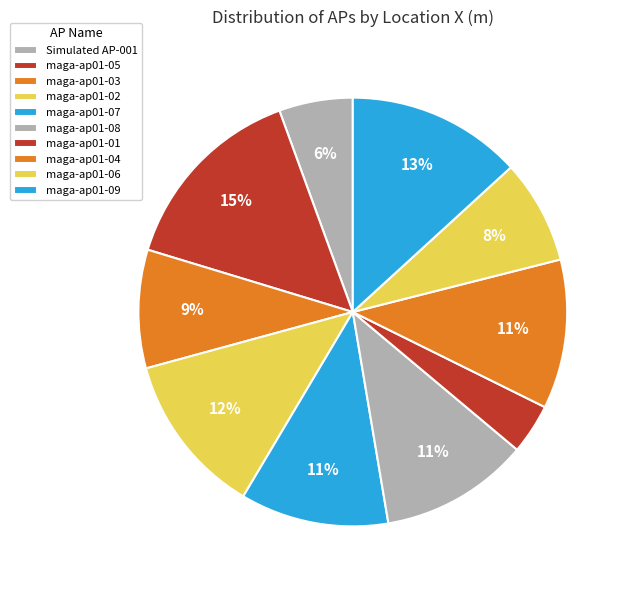

How many segments does this pie chart have?

10